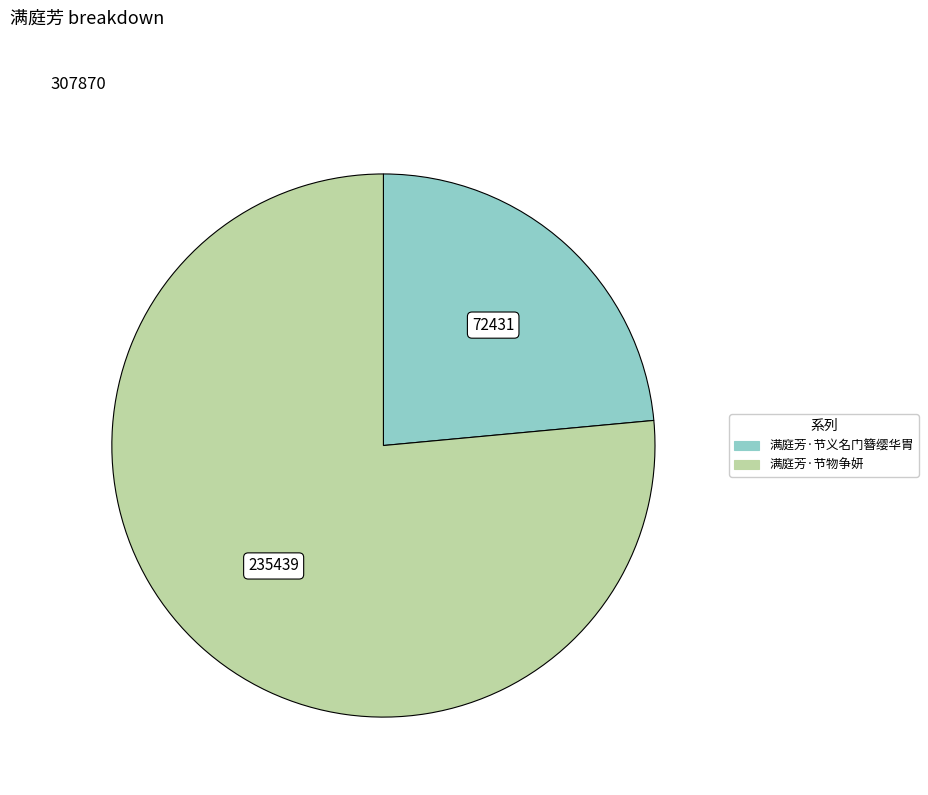

Combined, do 满庭芳·节义名门簪缨华胄 and 满庭芳·节物争妍 account for over 50%?

Yes